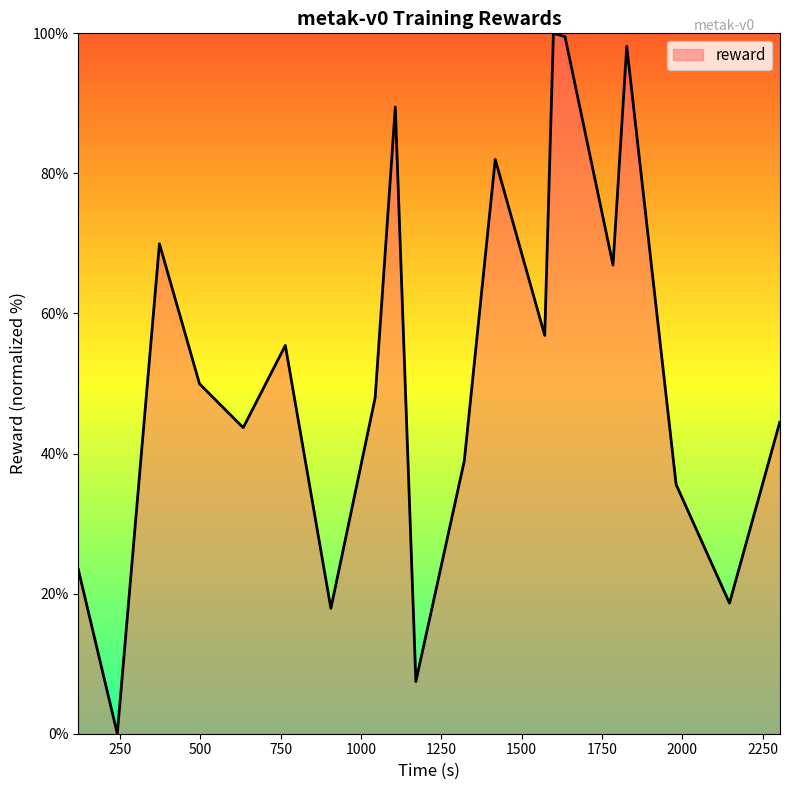

How many values are below 49?

10